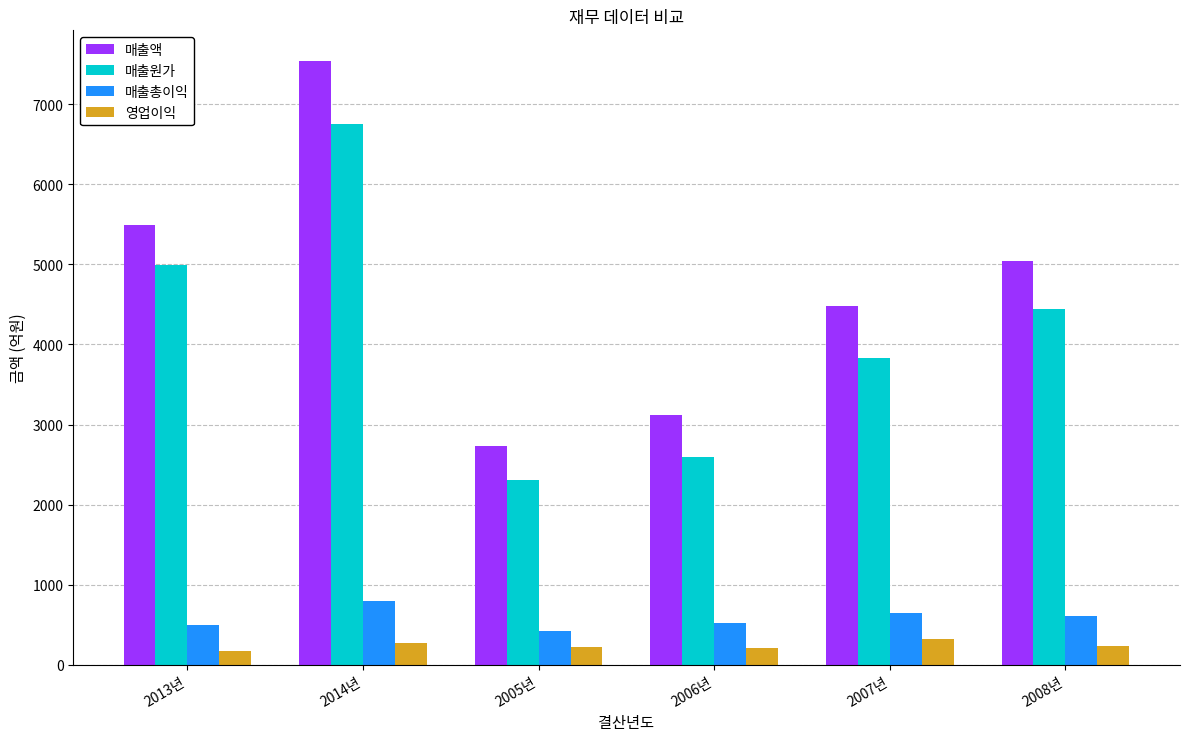

The value of 매출원가 at 2008년 is 4441.5. True or false?

True